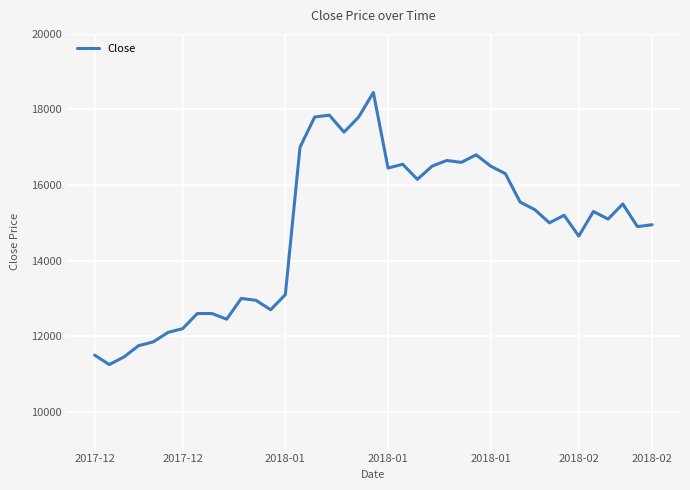

Does the chart display data point markers on the line(s)?

No